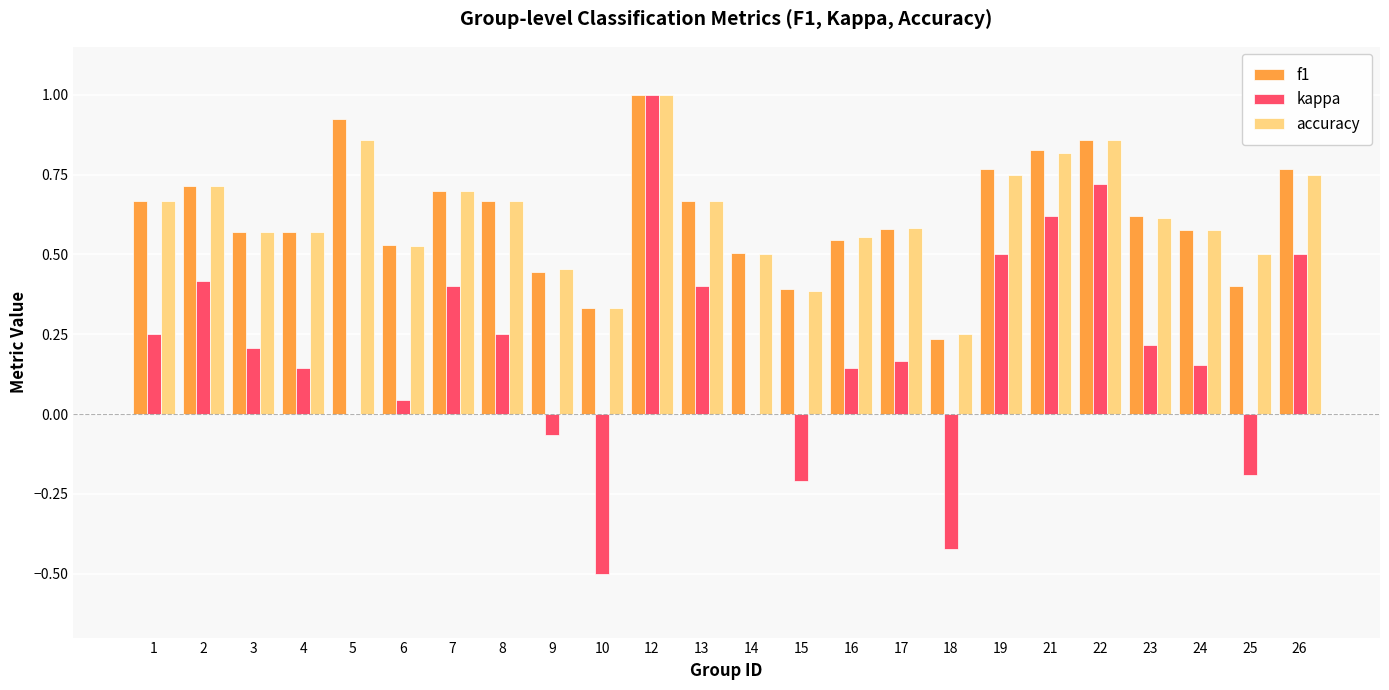

True or false: f1 has a value of 0.2 at 23.

False